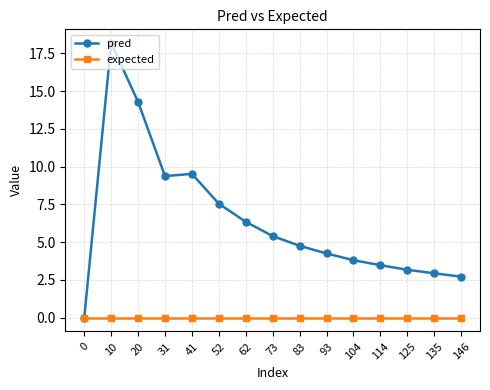

Which category has the highest value across all series?

10